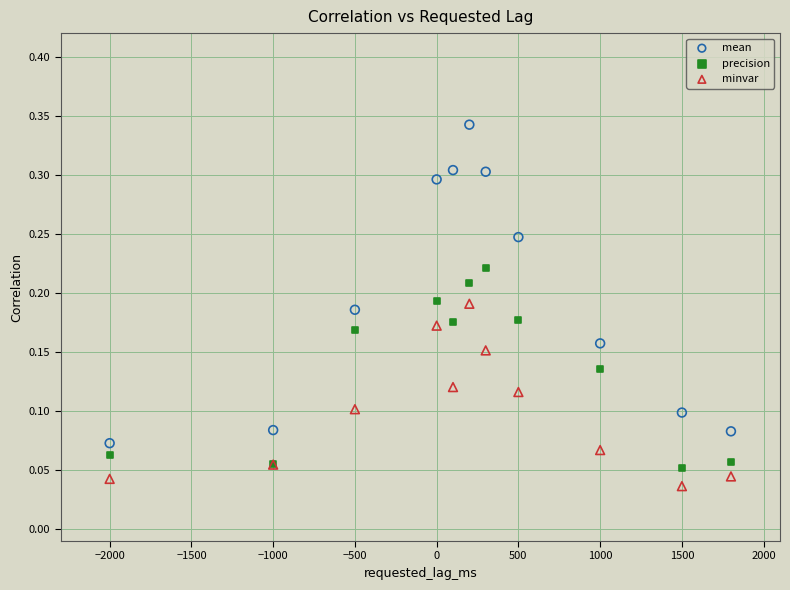

Which series reaches the minimum Y coordinate?

minvar